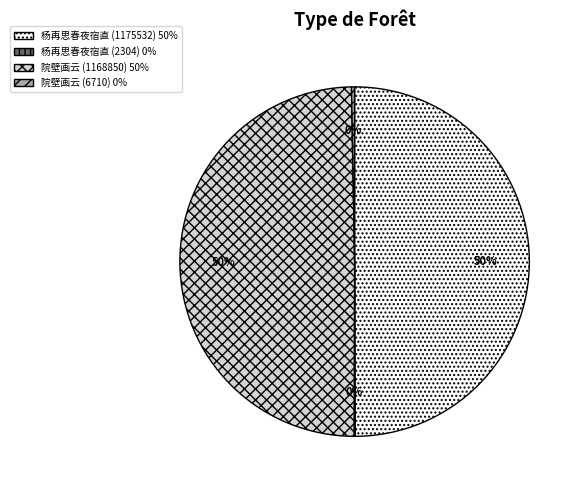

To the nearest percent, what is the difference between the largest and smallest slice percentages?

50%